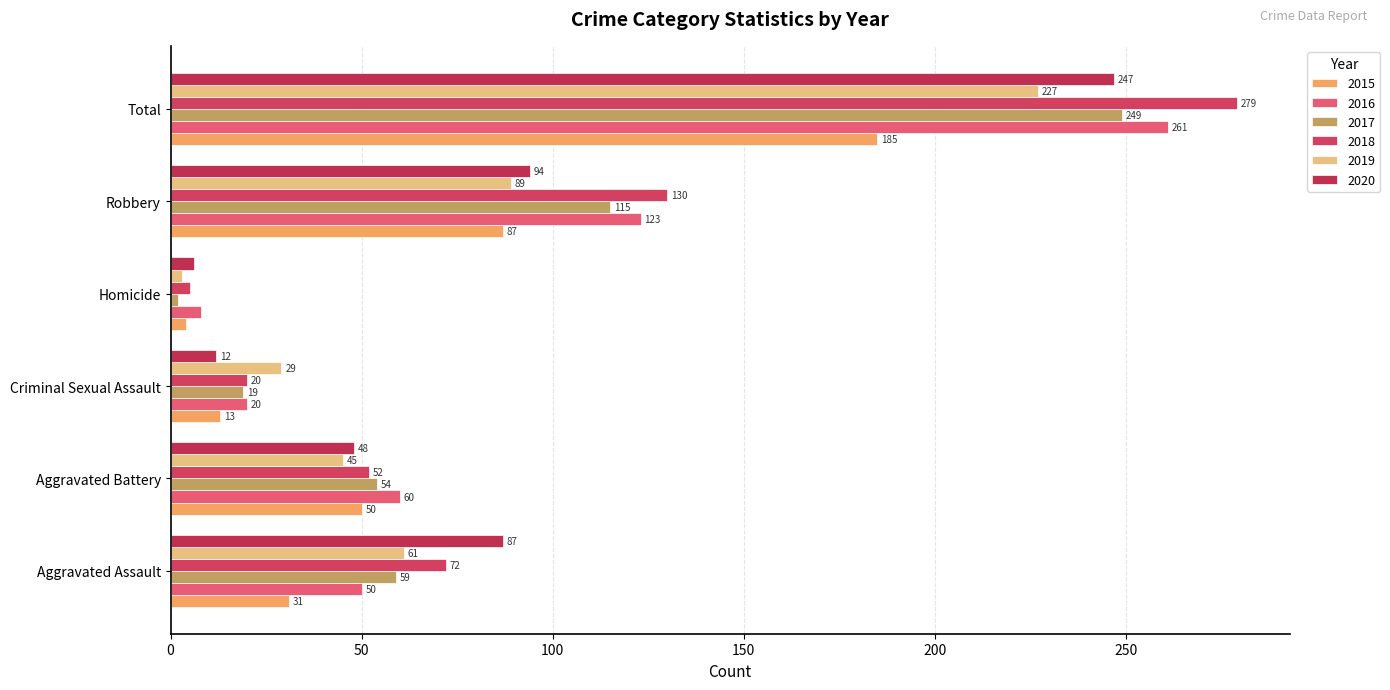

Where is 2017 nearest to the value 125?

Robbery